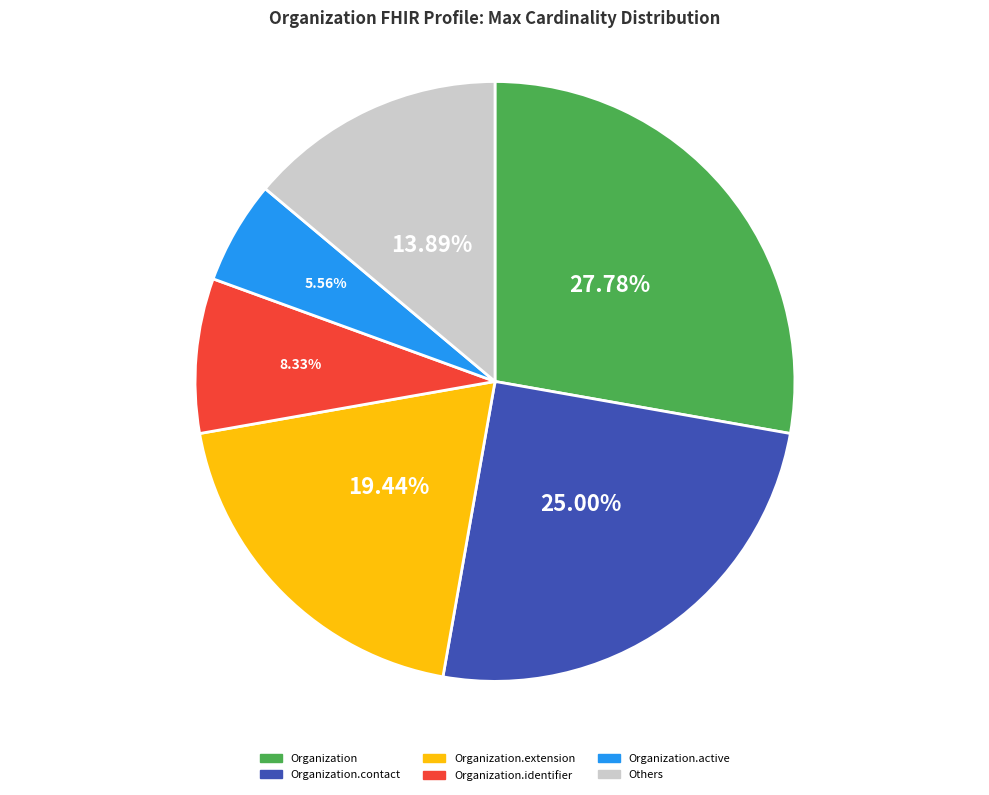

Is there any slice that represents more than half of the pie?

No